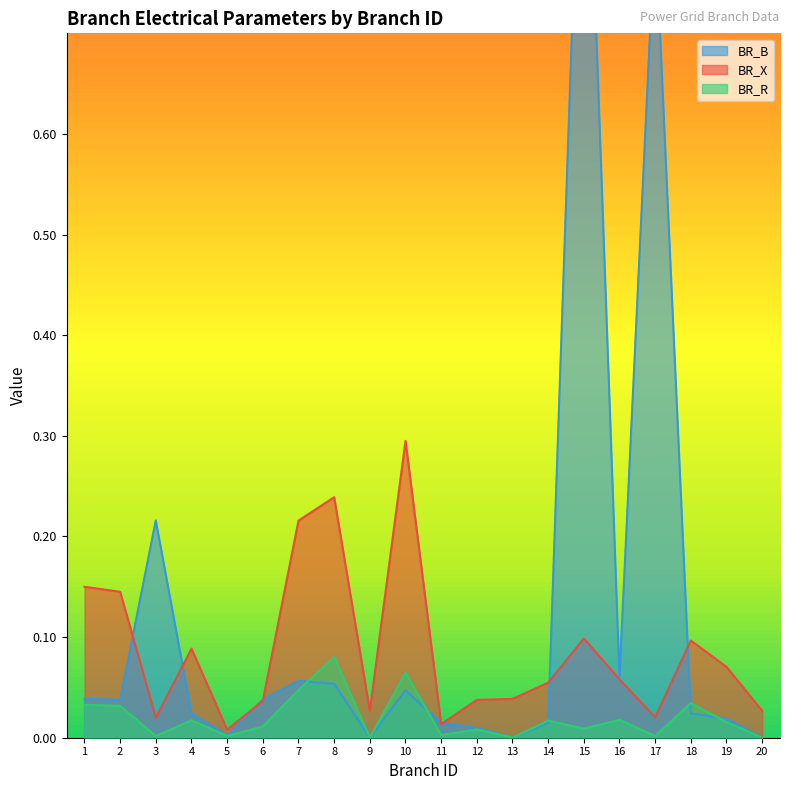

Does the chart display data point markers on the line(s)?

No